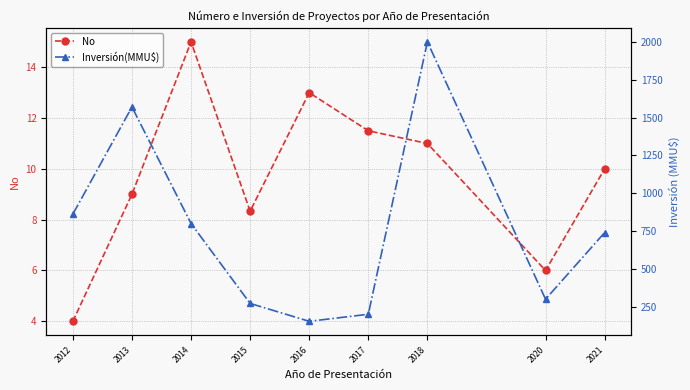

How many interior local peaks does the Inversión(MMU$) series have?

2